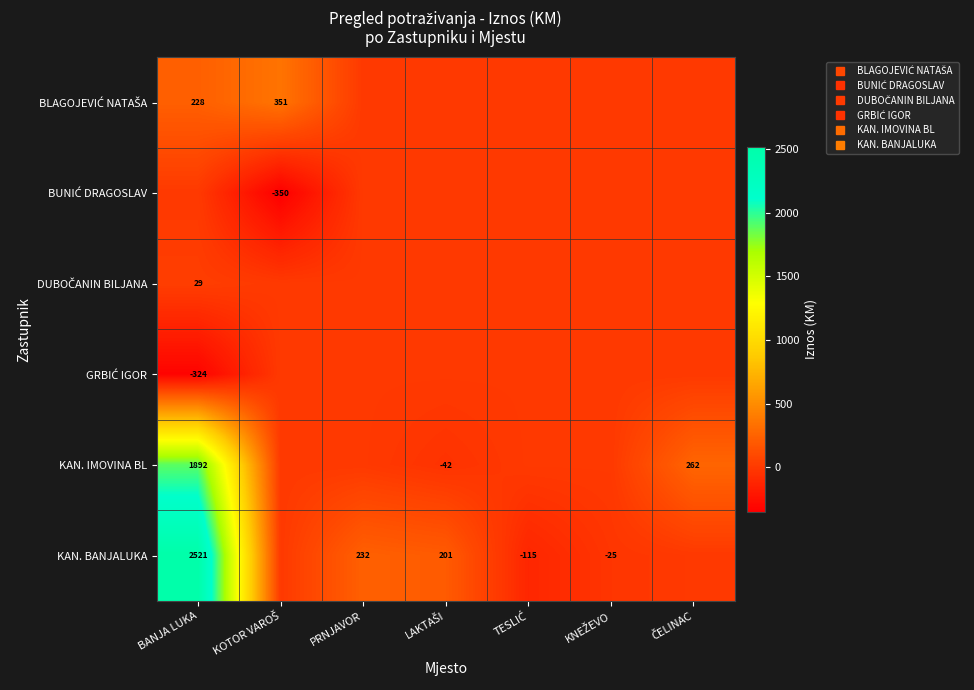

True or false: DUBOČANIN BILJANA has a value of -16.6 at TESLIĆ.

False